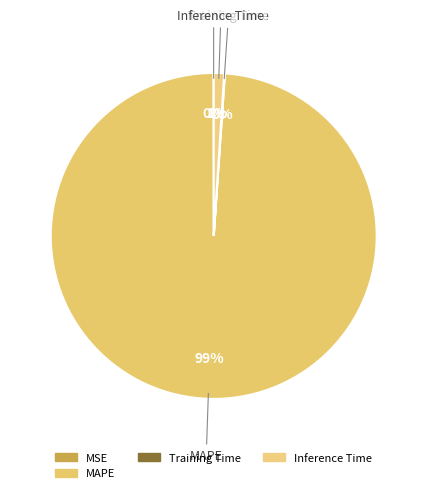

Which category accounts for the majority?

MAPE